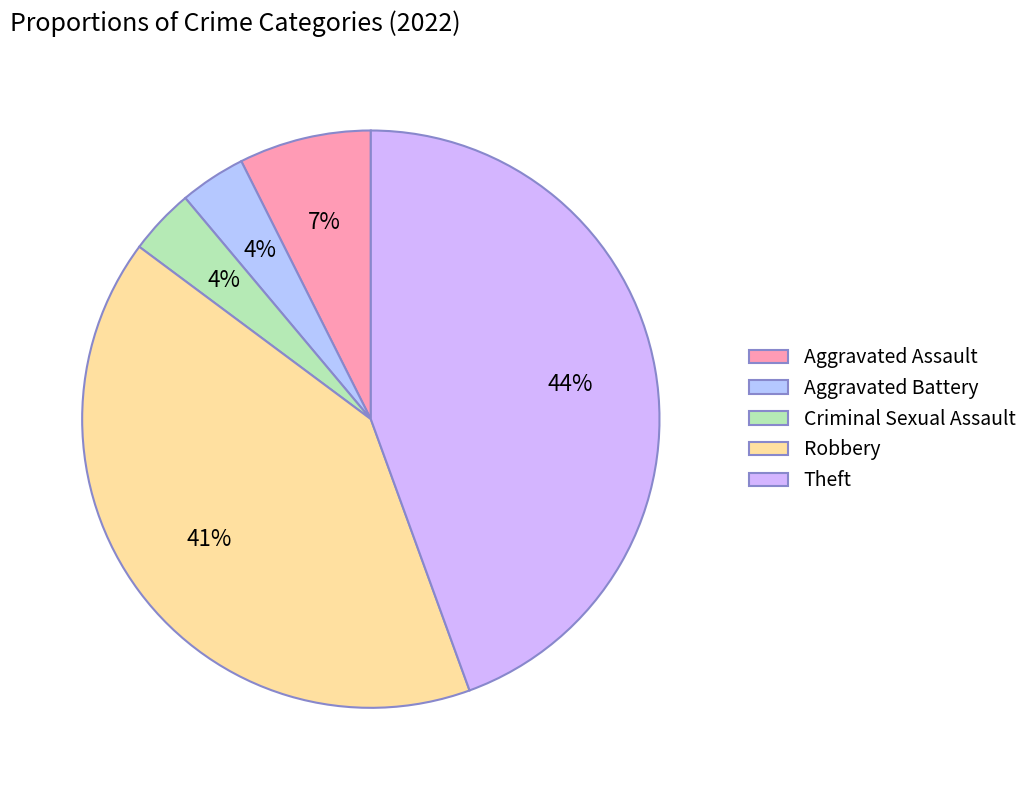

To the nearest percent, what portion does Aggravated Assault represent?

7%